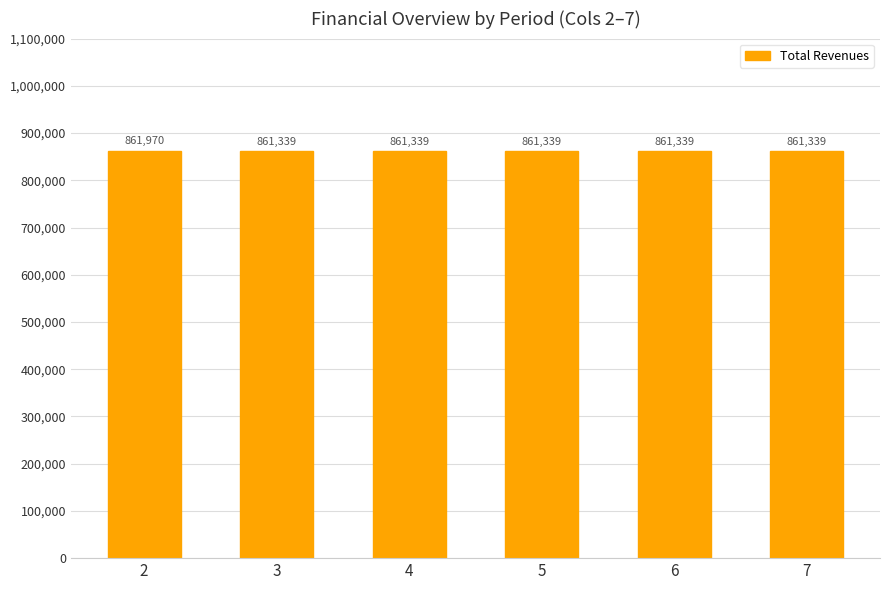

Between 2 and 4, which is larger?

2